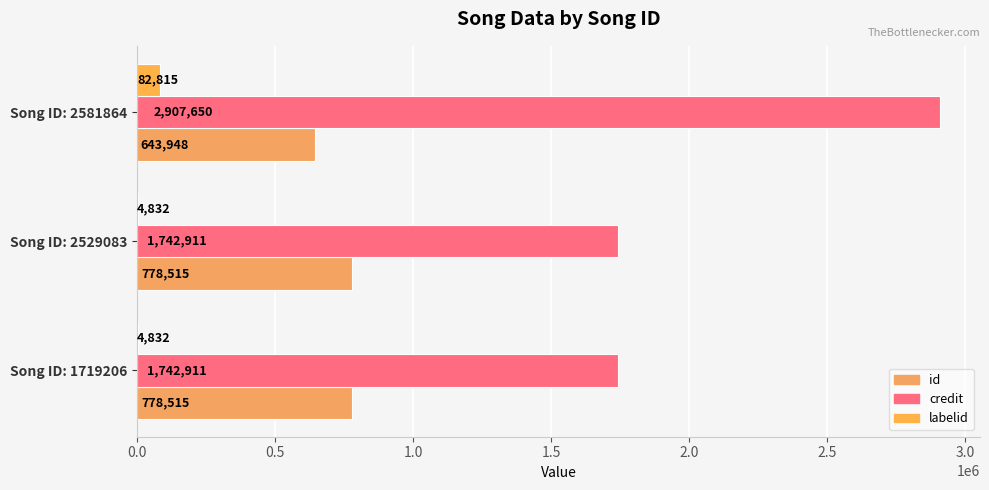

How many id values are between 643948 and 778515?

3